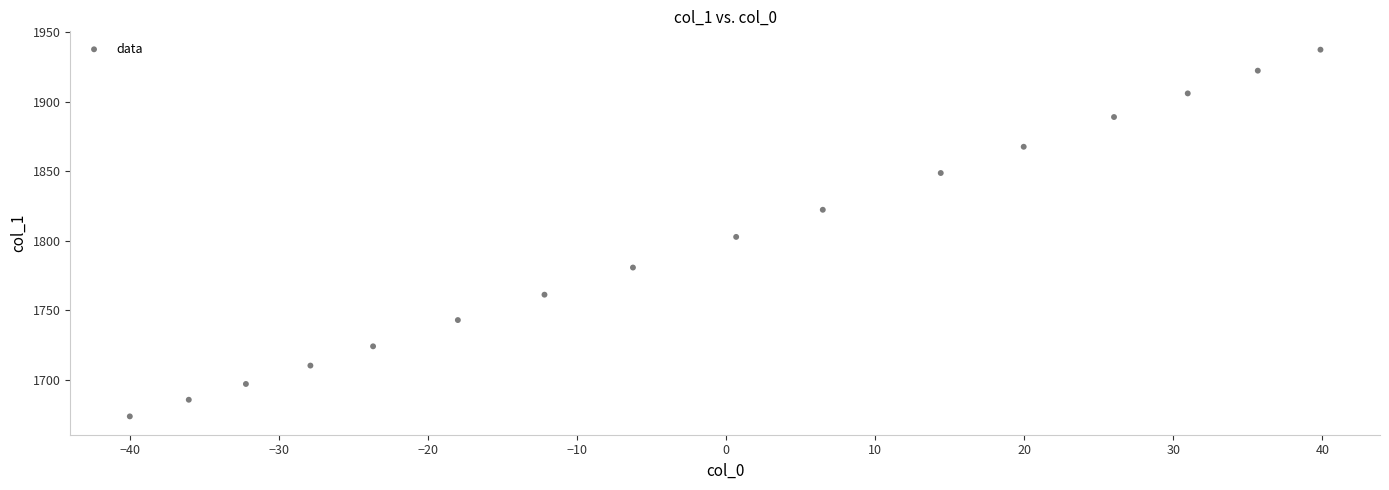

What is the range of X values (max minus min)?

79.9